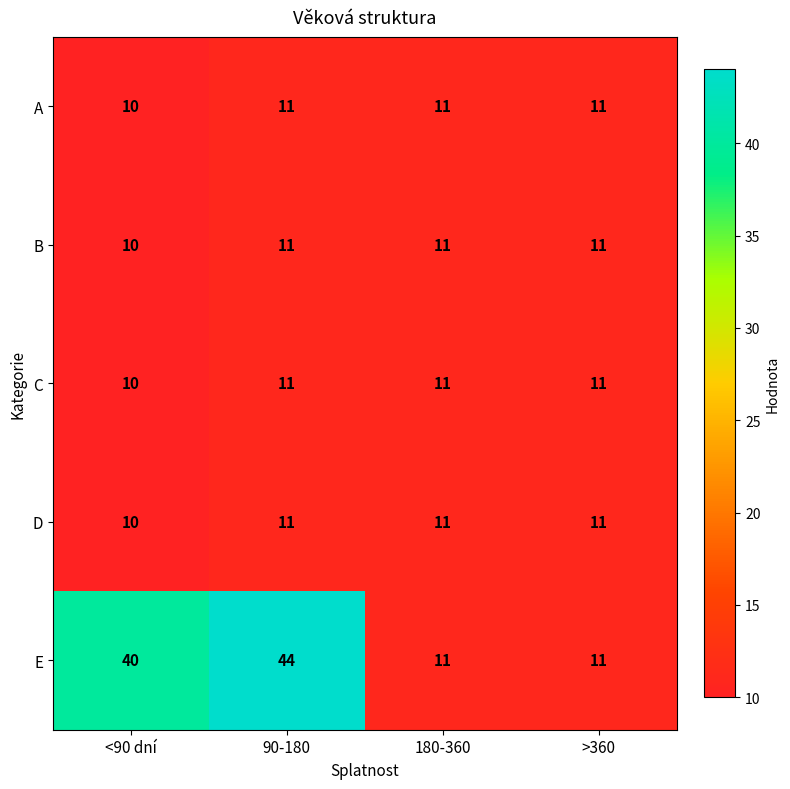

What is the total value across all series at 90-180?

88